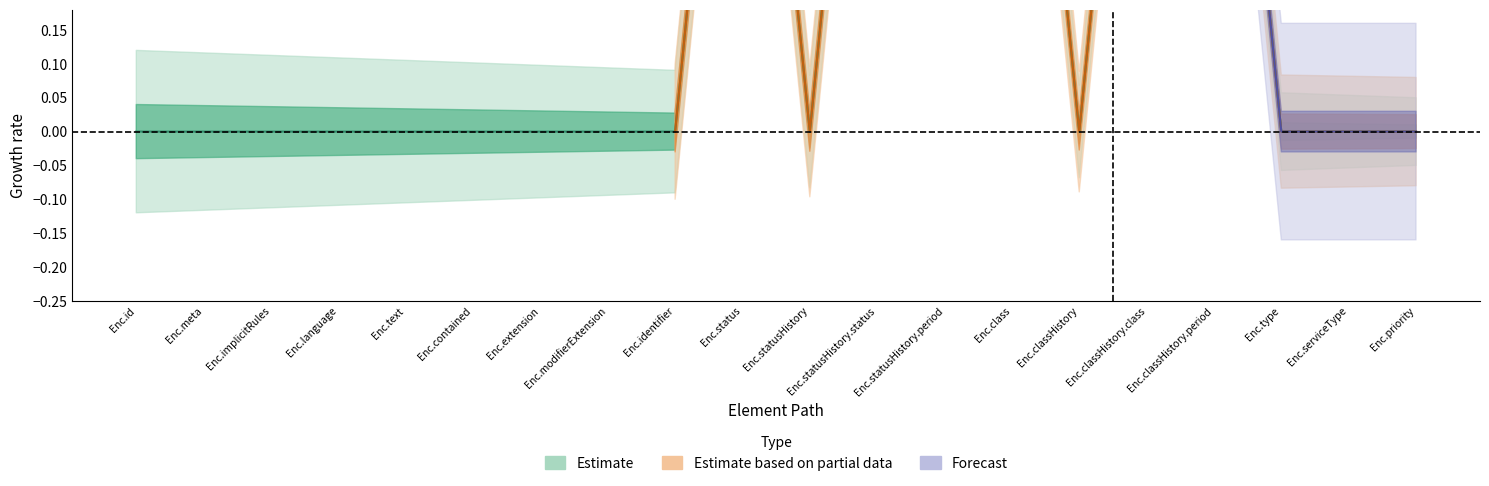

At which category is the sum across all series the highest?

Encounter.status